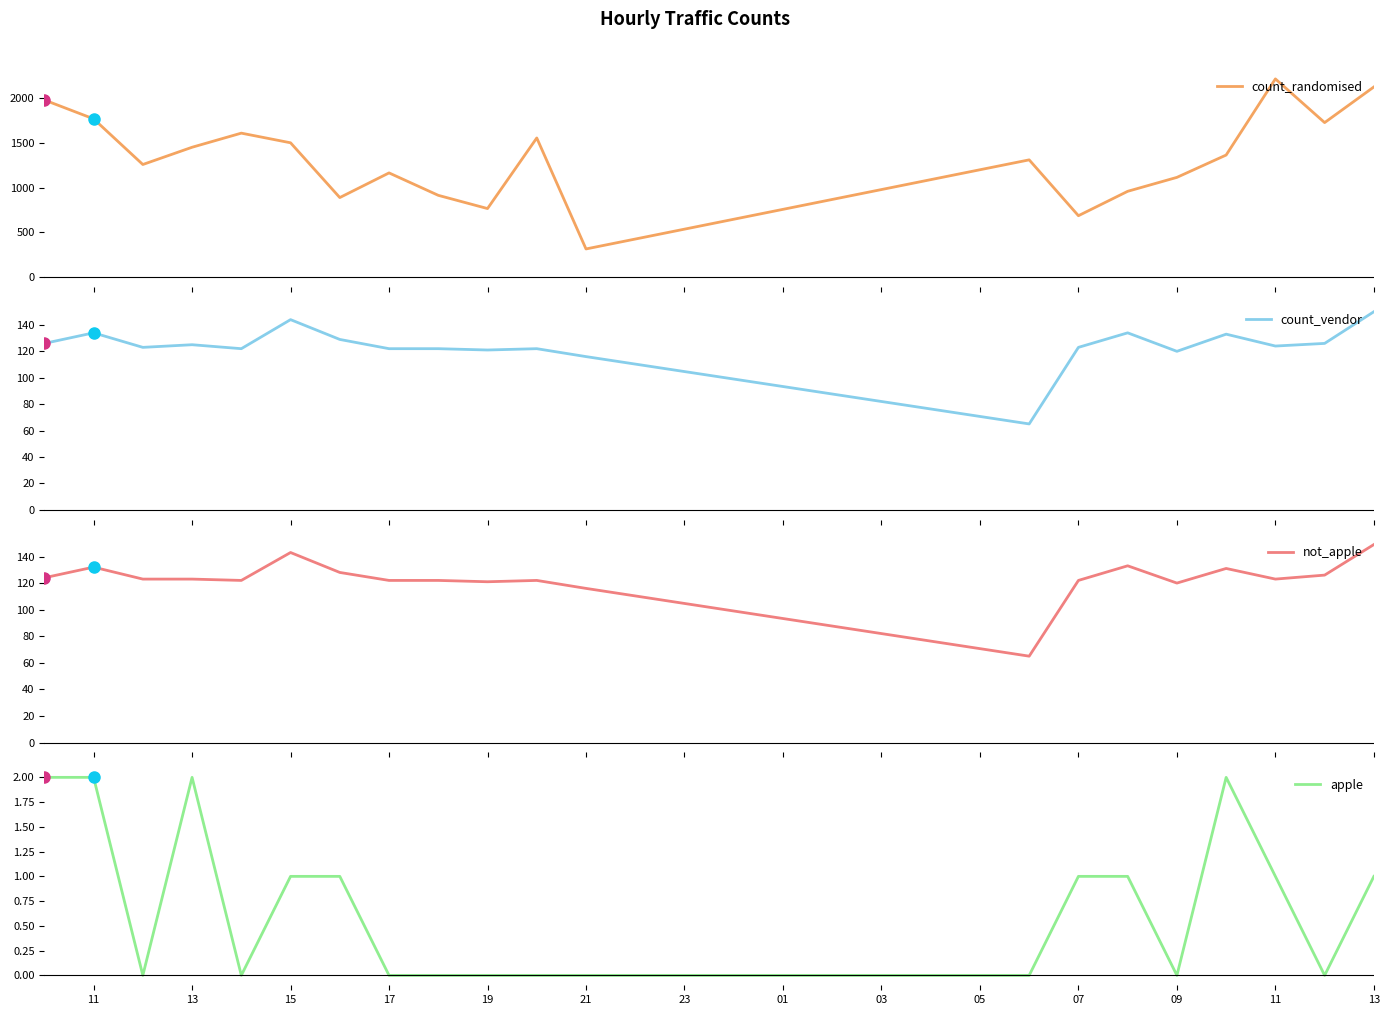

Which series has the largest total across all categories?

count_randomised